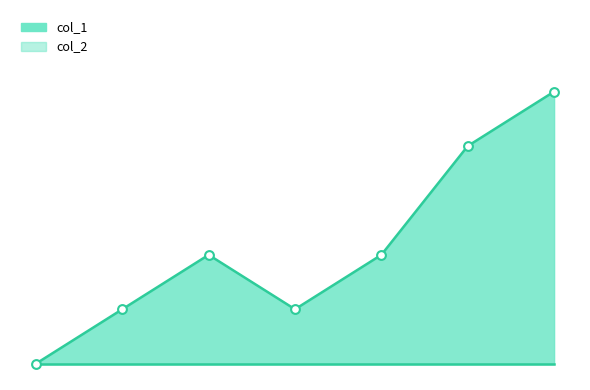

Between 1547845810 and 1547691018, which is larger?

1547845810